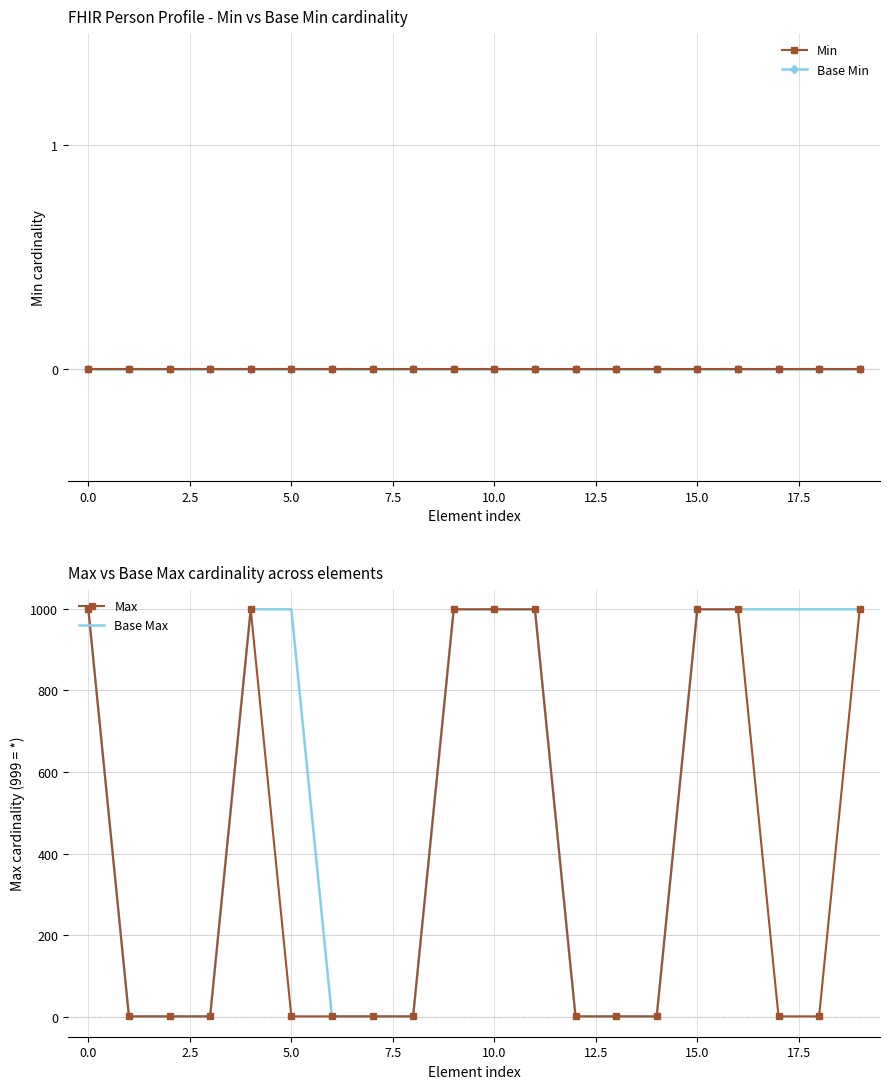

What is the sum of all Max values?

8004